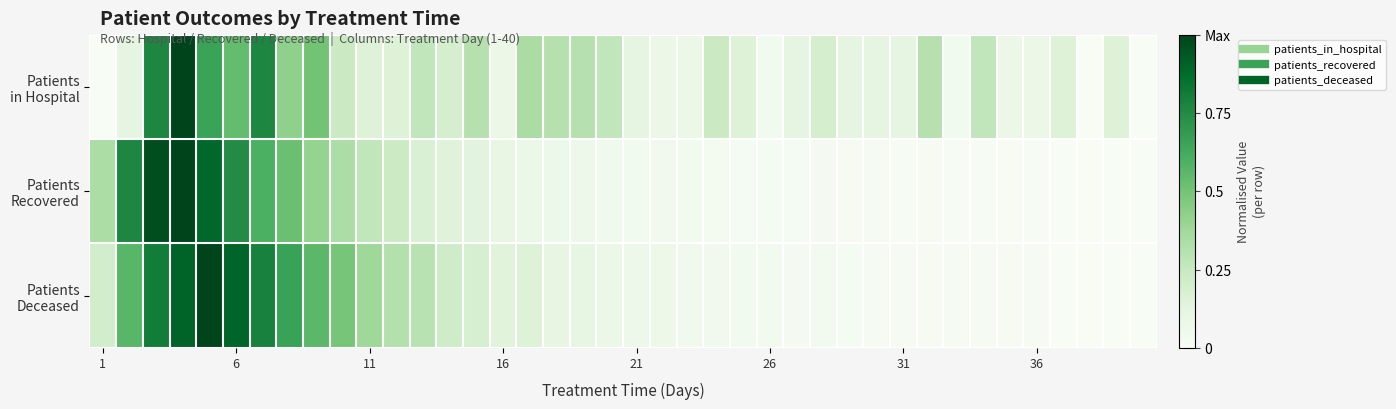

Which series has the largest range (max minus min)?

Patients in Hospital